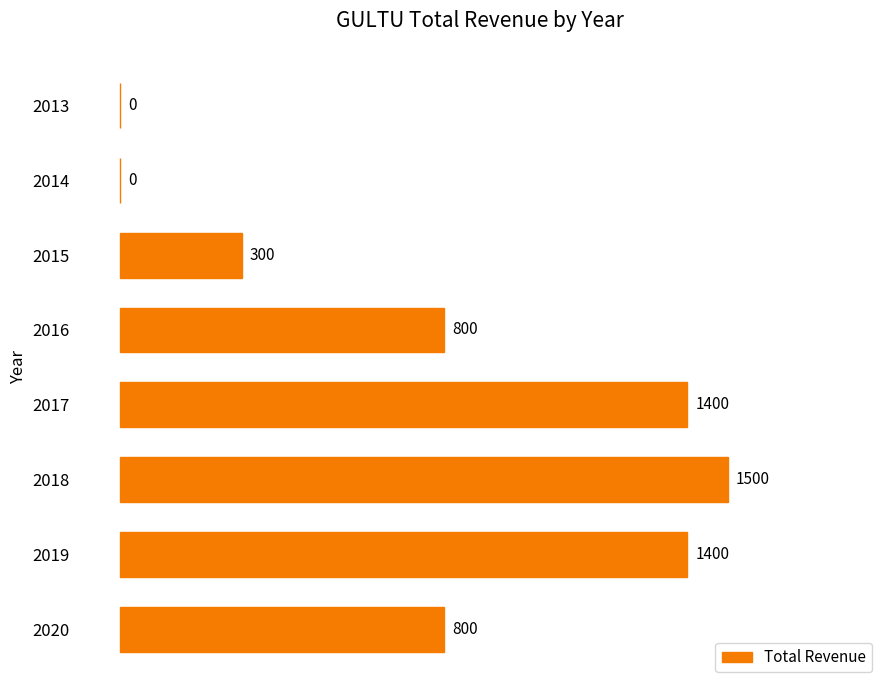

What is the change in value from 2018 to 2014?

-1500